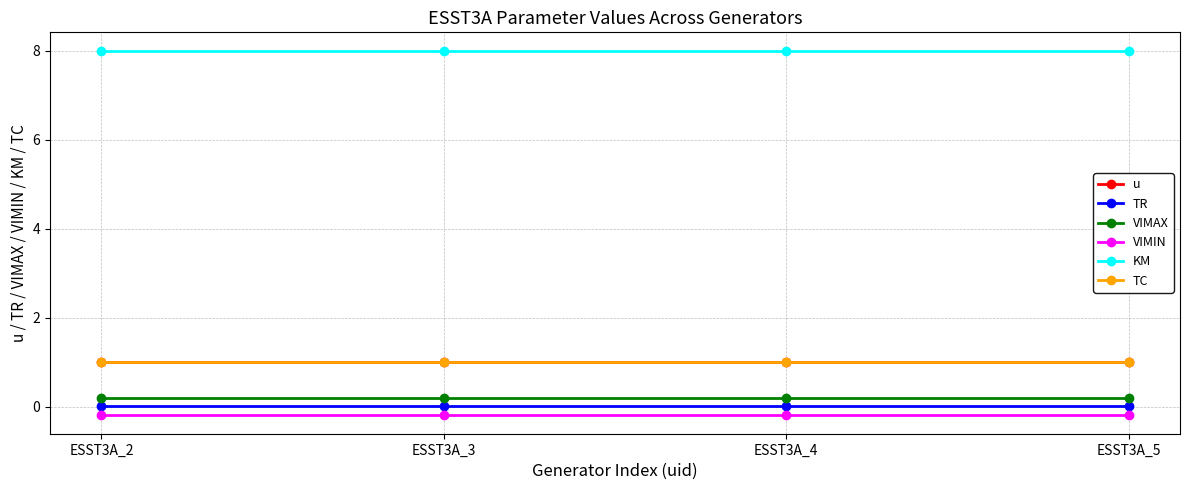

Does the chart have visible grid lines?

Yes